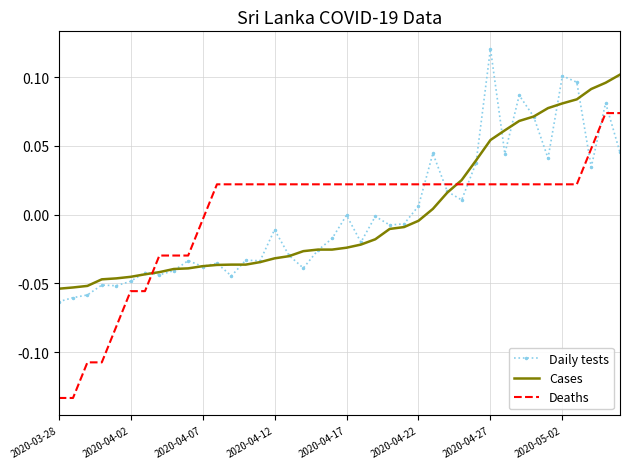

What is the difference between the maximum and minimum values in the Daily tests series?

0.2